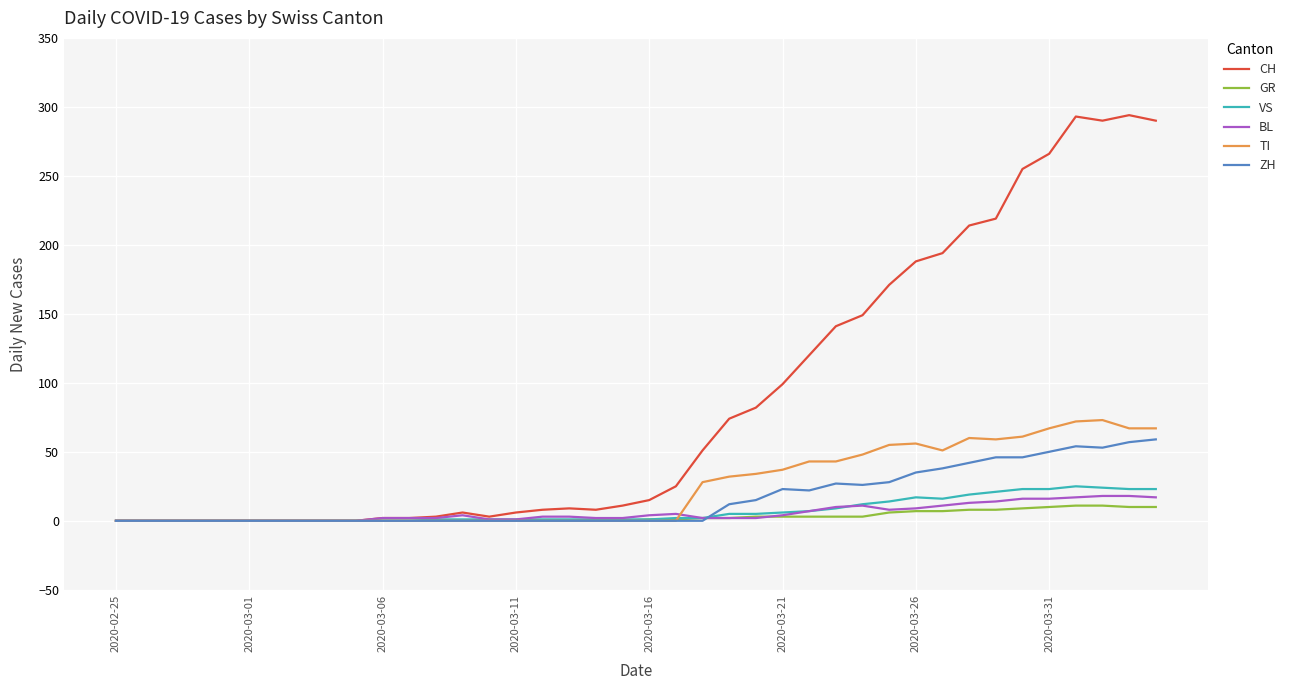

Which series has the largest total across all categories?

CH